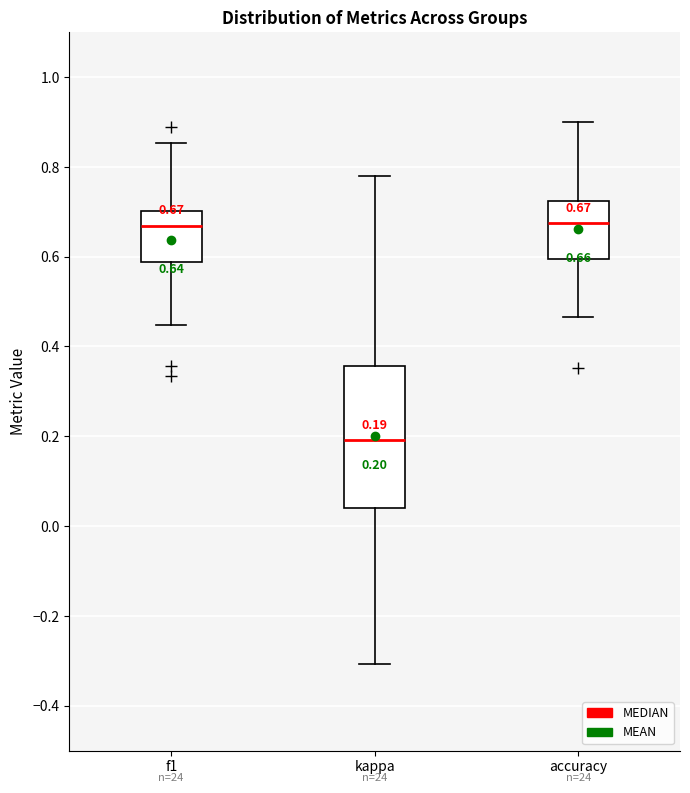

Which box has the lowest median line?

kappa